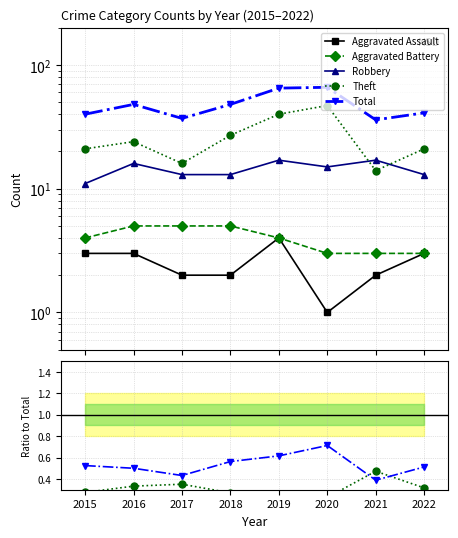

List the series in order of their peak value, highest first.

Total, Theft, Robbery, Aggravated Battery, Aggravated Assault